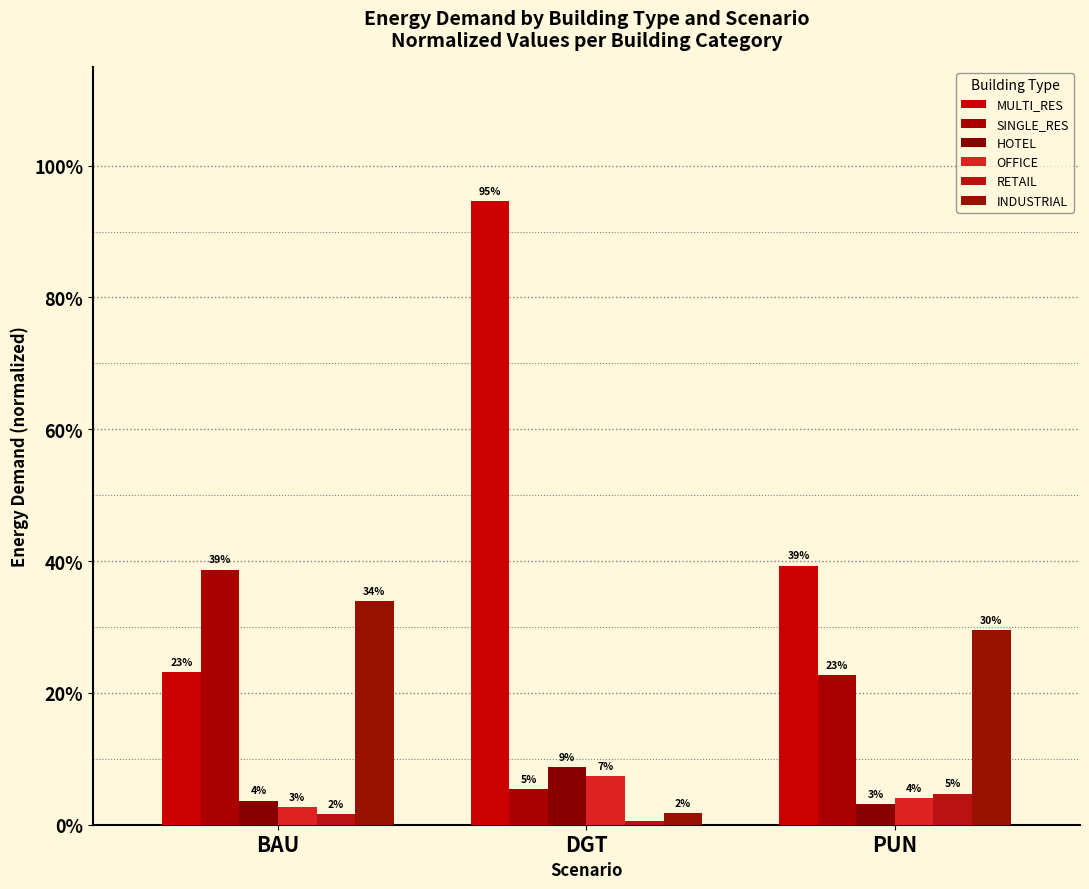

Where is MULTI_RES nearest to the value 0?

BAU